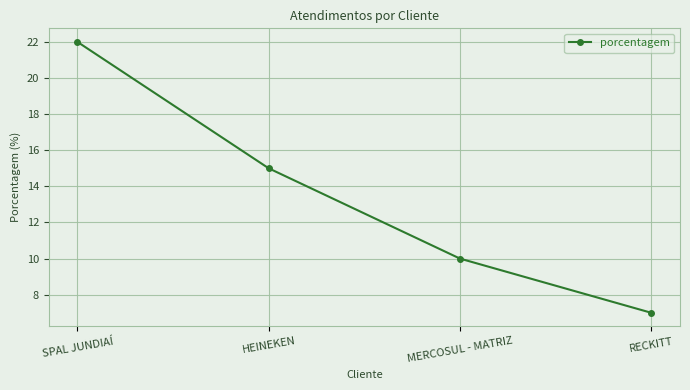

At which label does the data first exceed 15?

SPAL JUNDIAÍ